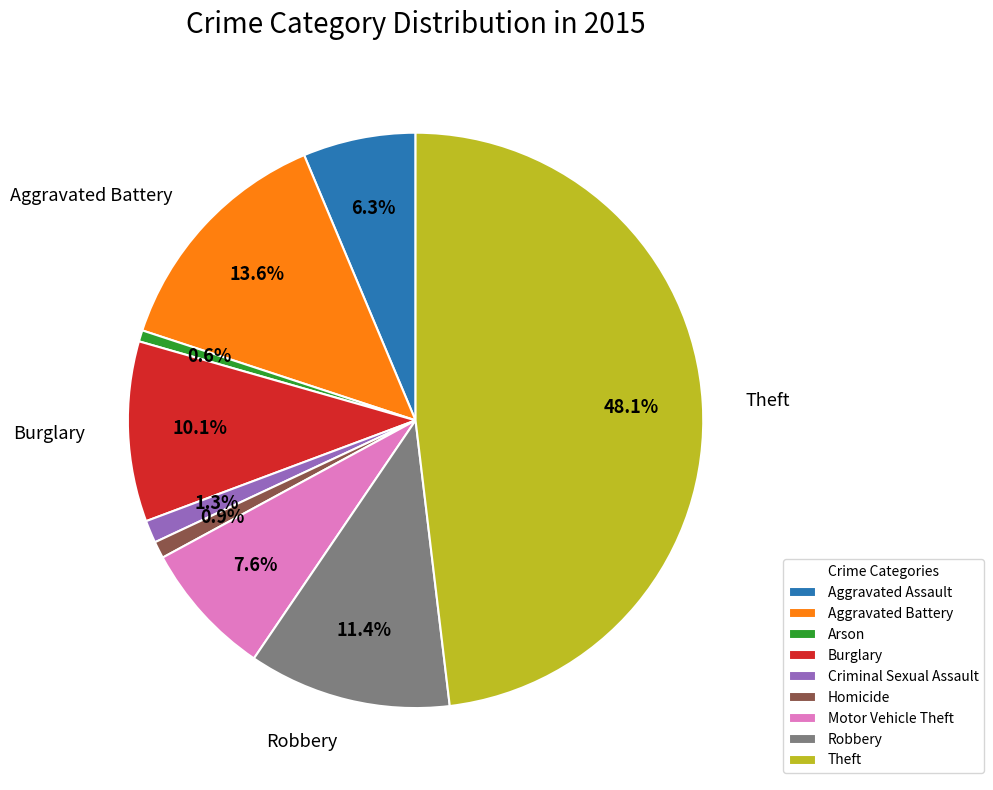

How many segments does this pie chart have?

9